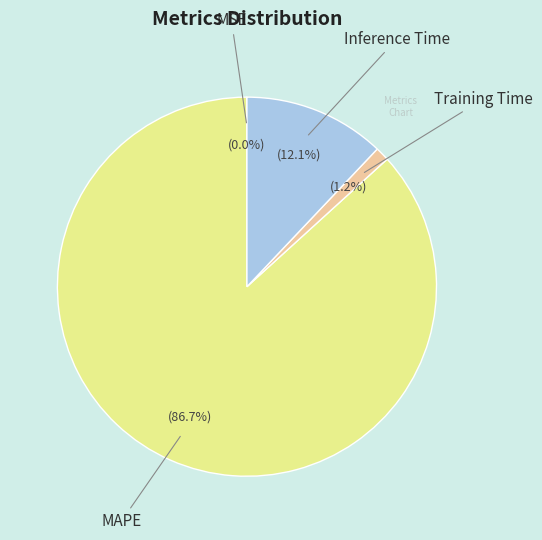

Does any single category account for the majority?

Yes